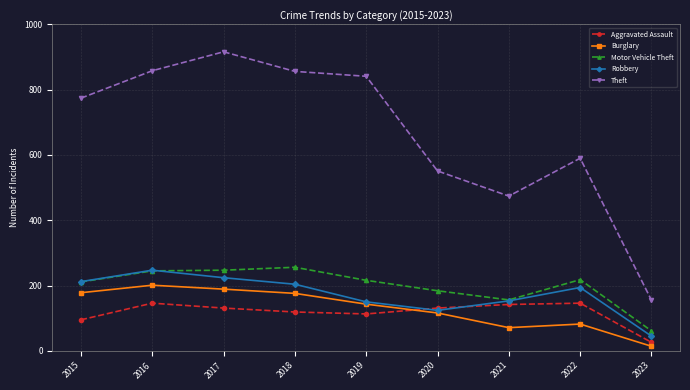

Is it true that Burglary equals 254 at 2015?

False